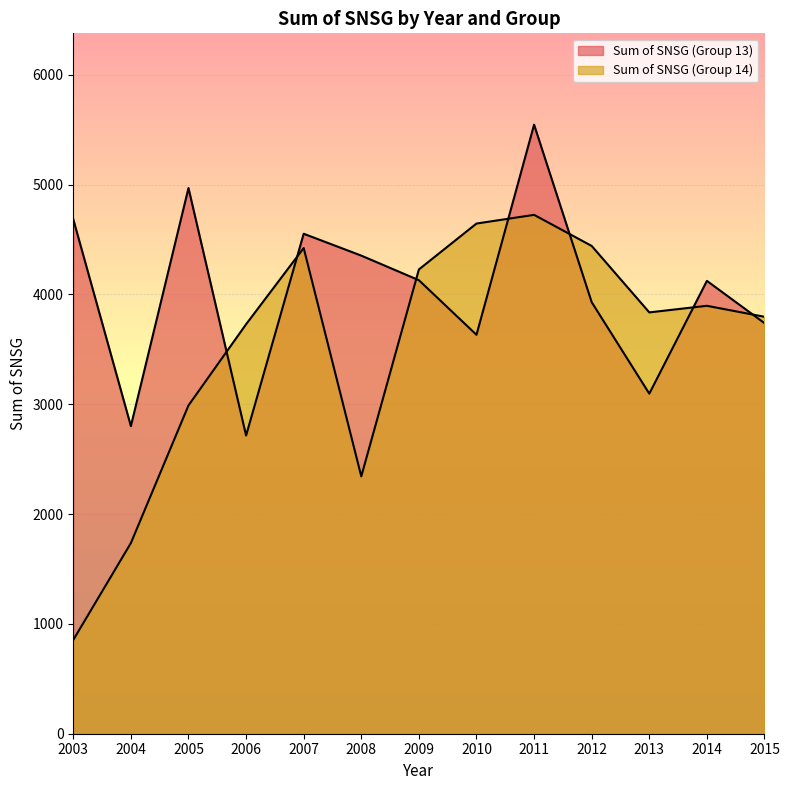

At how many categories does at least one series exceed 1365?

13